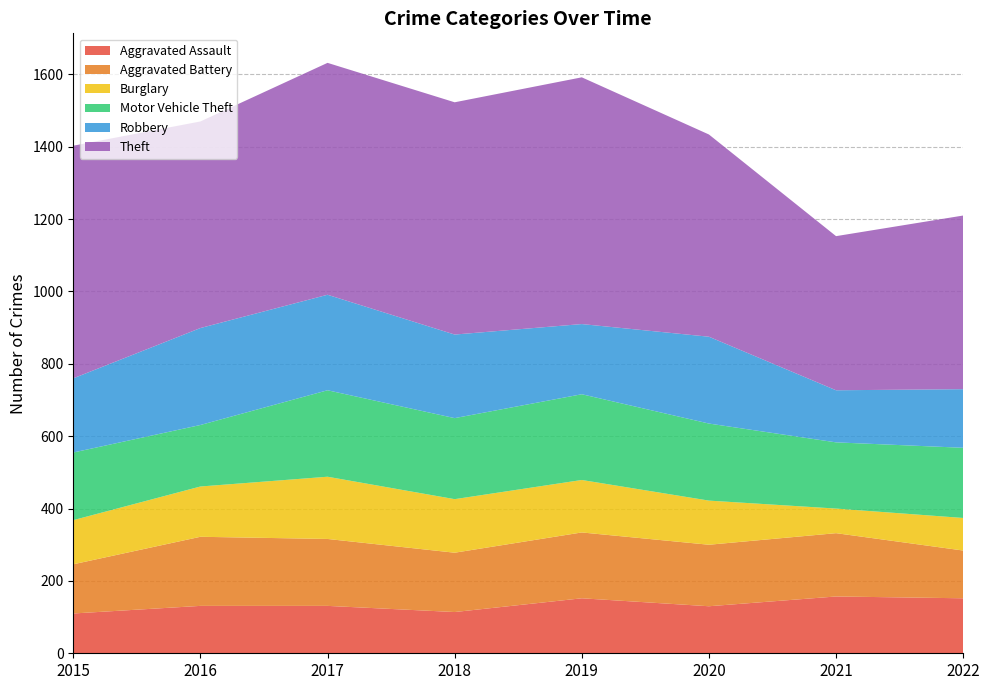

Reading left to right, transcribe all the data shown in this chart.

Aggravated Assault: 2015=110	2016=131	2017=131	2018=114	2019=152	2020=130	2021=157	2022=152
Aggravated Battery: 2015=136	2016=191	2017=185	2018=164	2019=182	2020=170	2021=175	2022=132
Burglary: 2015=122	2016=139	2017=172	2018=148	2019=145	2020=122	2021=68	2022=90
Motor Vehicle Theft: 2015=187	2016=170	2017=239	2018=224	2019=237	2020=213	2021=183	2022=194
Robbery: 2015=205	2016=268	2017=264	2018=231	2019=194	2020=240	2021=144	2022=162
Theft: 2015=643	2016=571	2017=641	2018=642	2019=682	2020=559	2021=426	2022=480